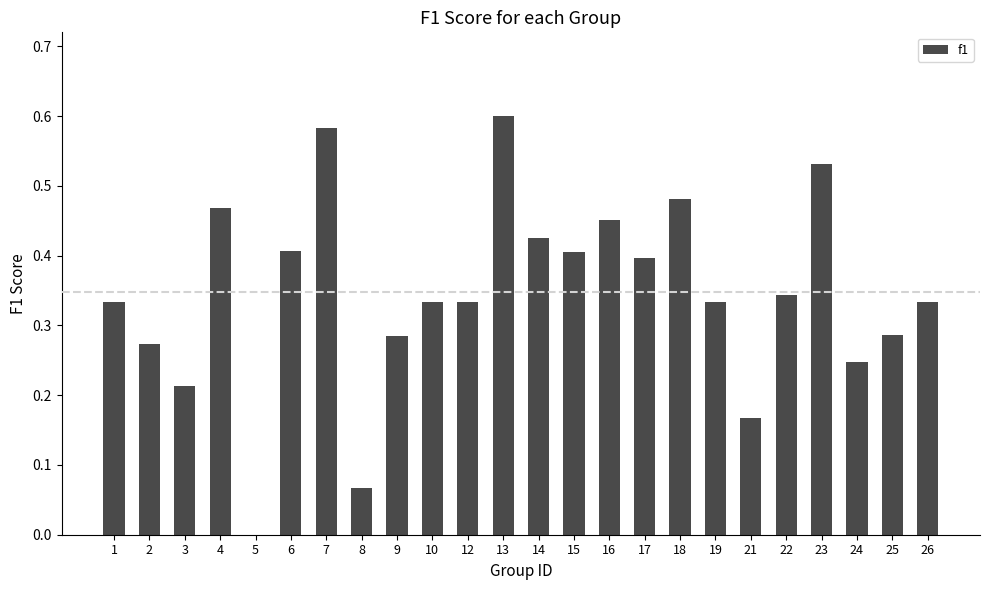

How many values are between 0 and 1?

24